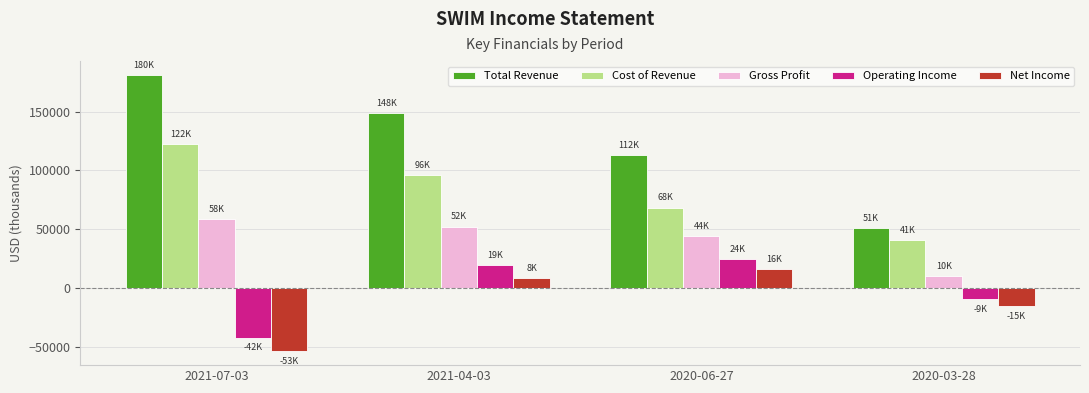

List the series in order of their peak value, highest first.

Total Revenue, Cost of Revenue, Gross Profit, Operating Income, Net Income